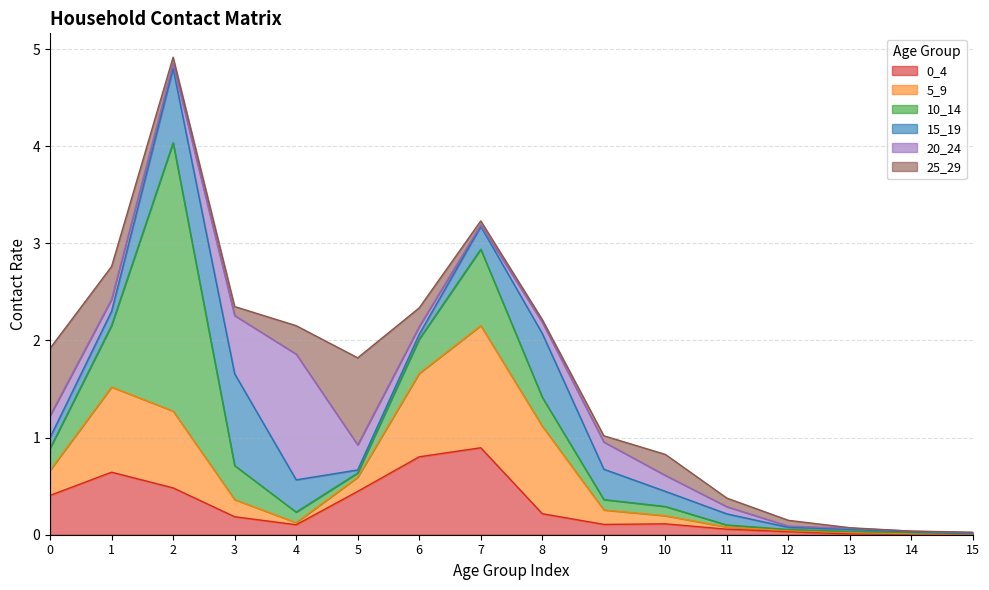

Is the value of 15_19 at 0 greater than the value of 5_9 at 2?

No